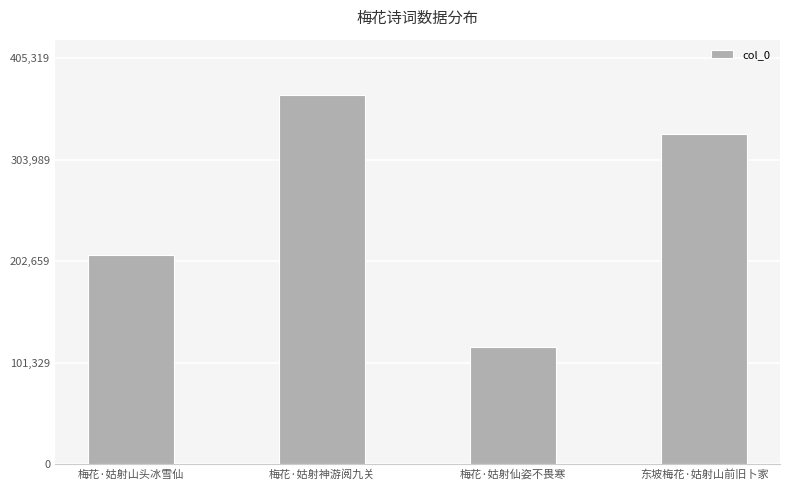

What is the difference between the values at 梅花·姑射仙姿不畏寒 and 东坡梅花·姑射山前旧卜家?

213148